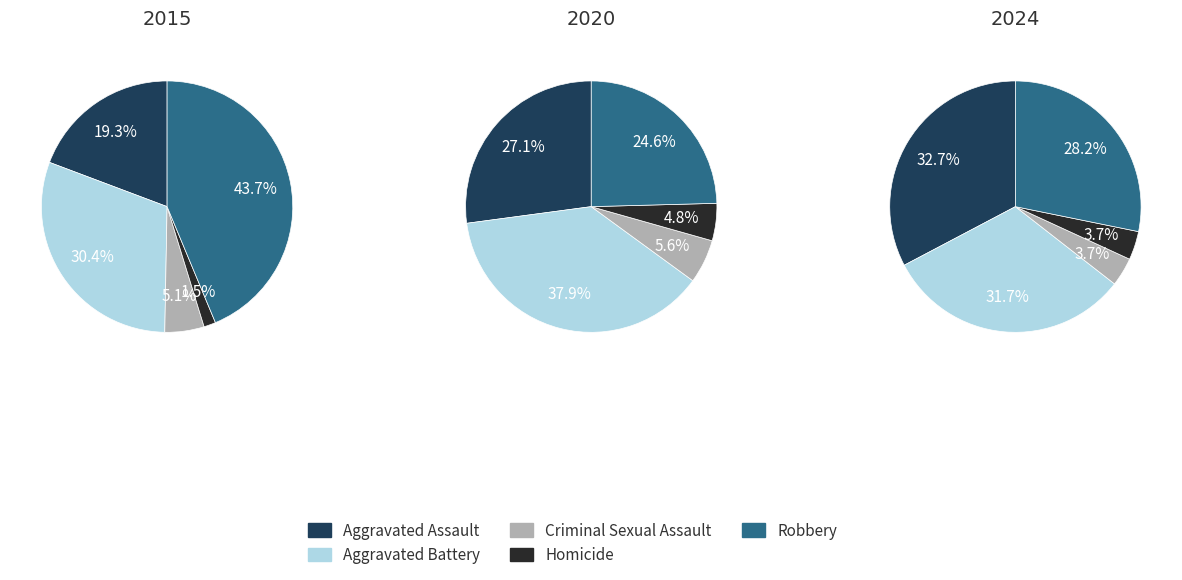

Does 4 represent more than half of the total?

No